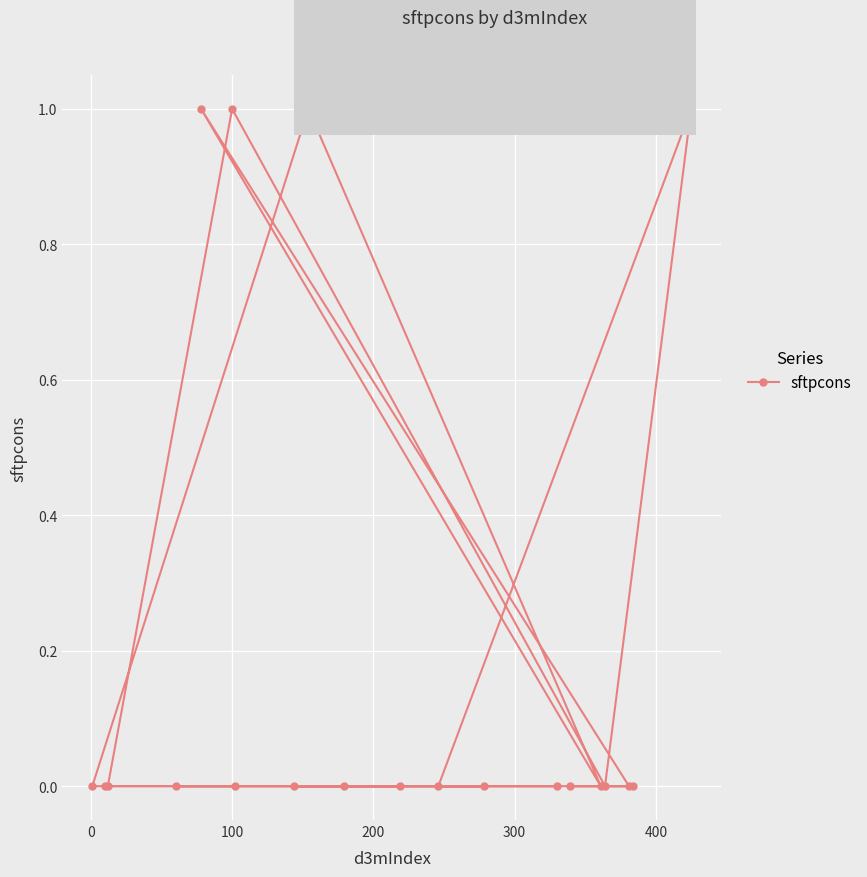

What is the difference between the maximum and minimum values?

1